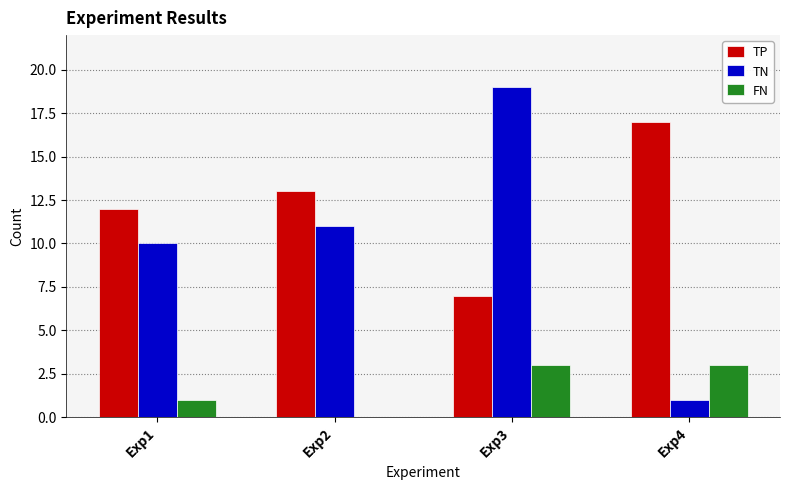

At which label does TN reach its peak?

Exp3